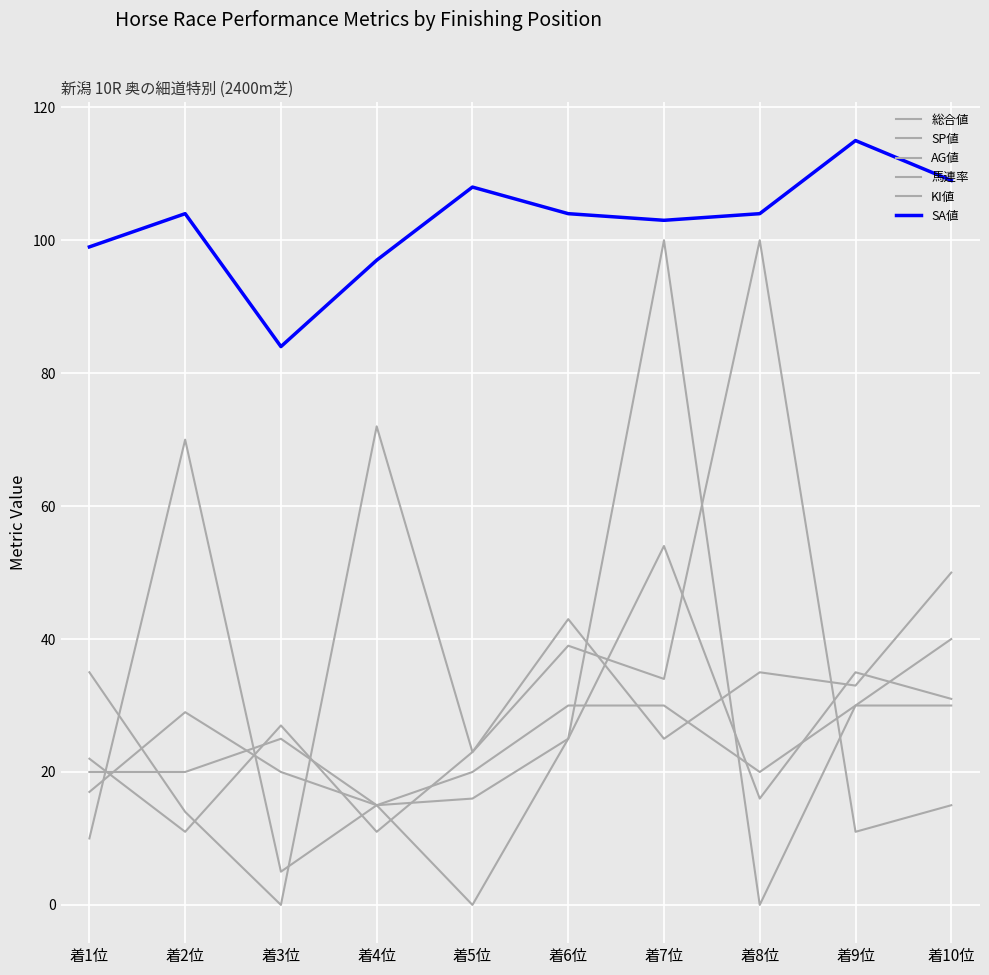

How many interior local valleys does the 総合値 series have?

2